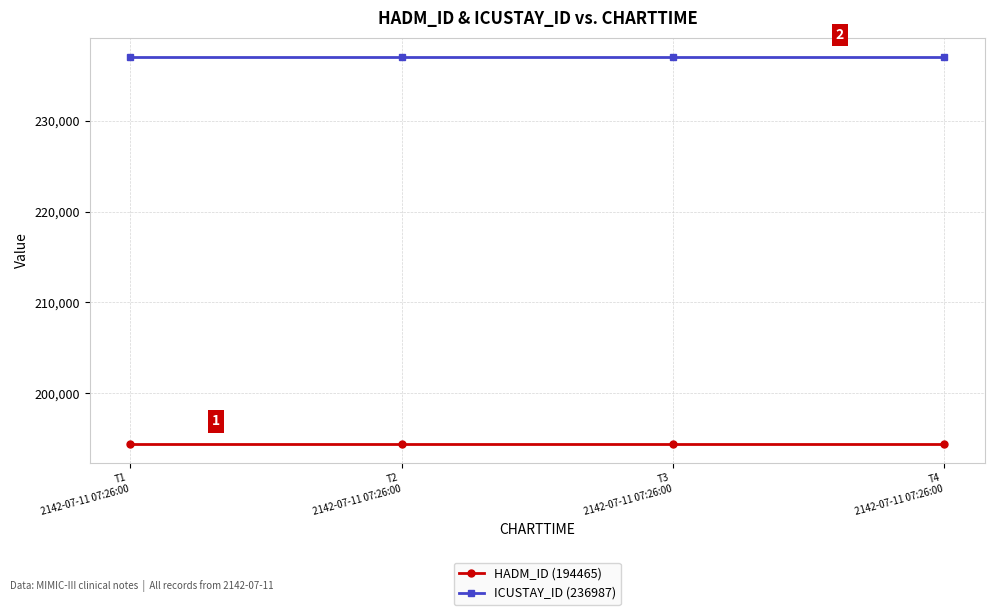

How many lines are shown in the chart?

2